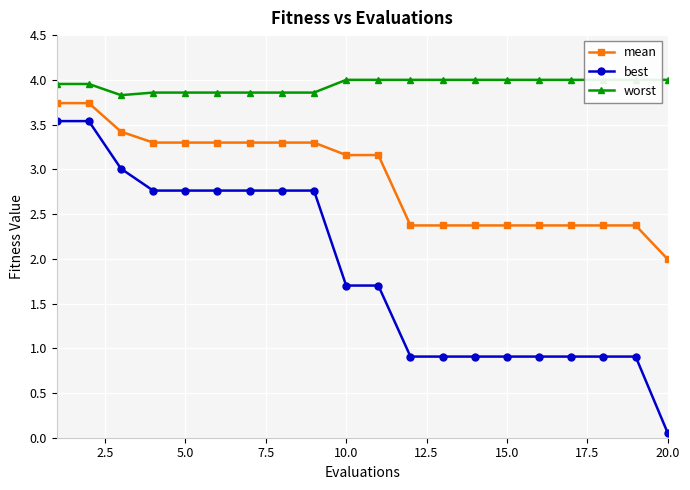

Reading right to left, extract all data points from this chart.

mean: 2.0	2.4	2.4	2.4	2.4	2.4	2.4	2.4	2.4	3.2	3.2	3.3	3.3	3.3	3.3	3.3	3.3	3.4	3.7	3.7
best: 0.1	0.9	0.9	0.9	0.9	0.9	0.9	0.9	0.9	1.7	1.7	2.8	2.8	2.8	2.8	2.8	2.8	3.0	3.5	3.5
worst: 4.0	4.0	4.0	4.0	4.0	4.0	4.0	4.0	4.0	4.0	4.0	3.9	3.9	3.9	3.9	3.9	3.9	3.8	4.0	4.0